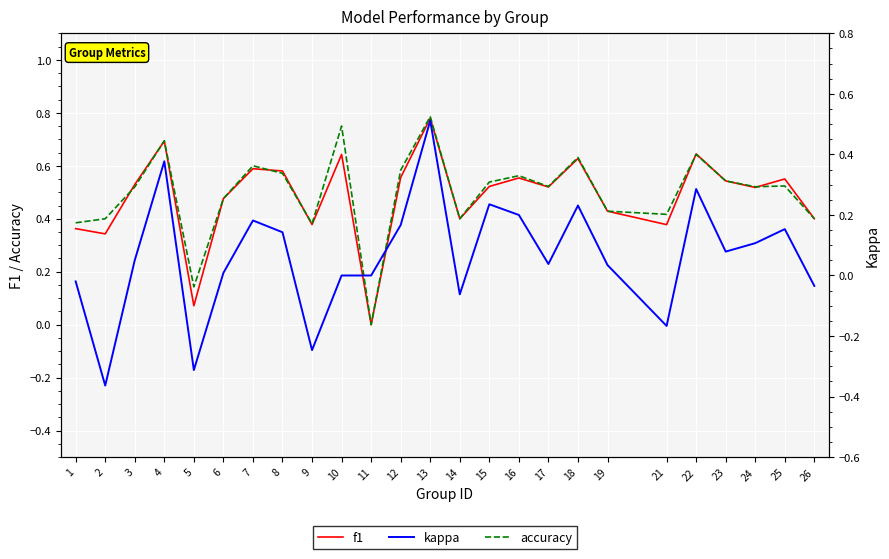

What is the spread (max minus min) of values at 3?

0.5